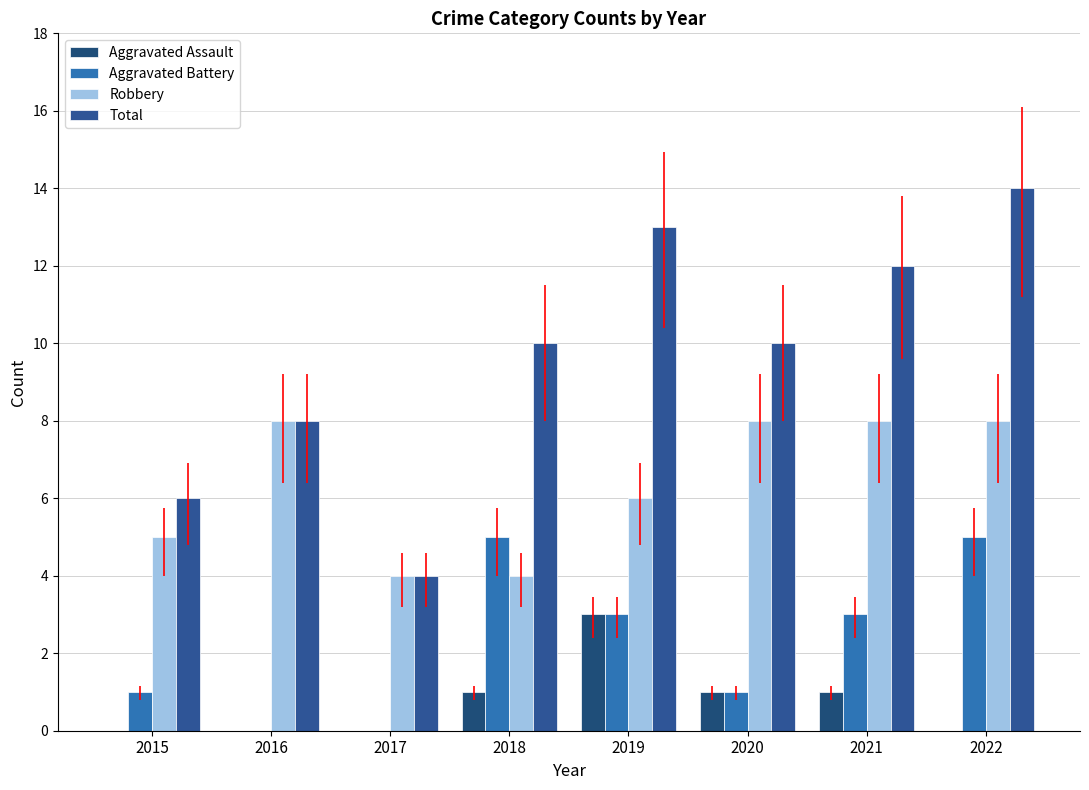

Which series changed the most between 2017 and 2021?

Total